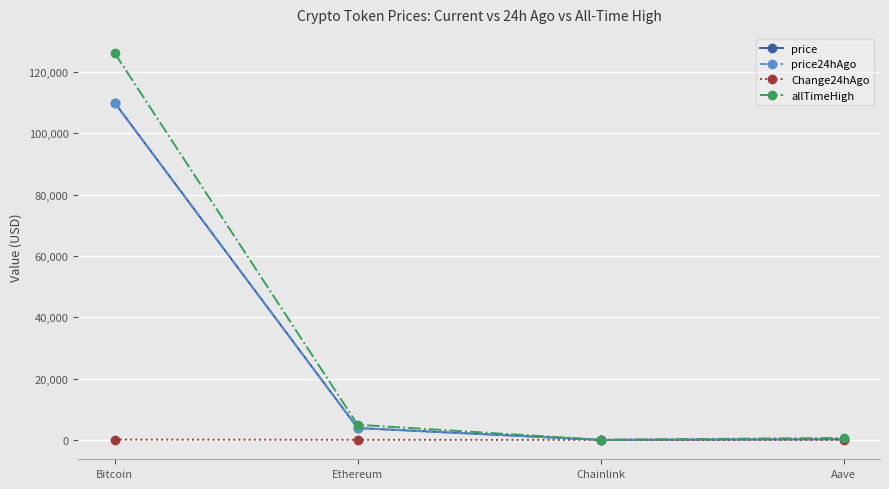

At which label is price closest to 54977?

Ethereum